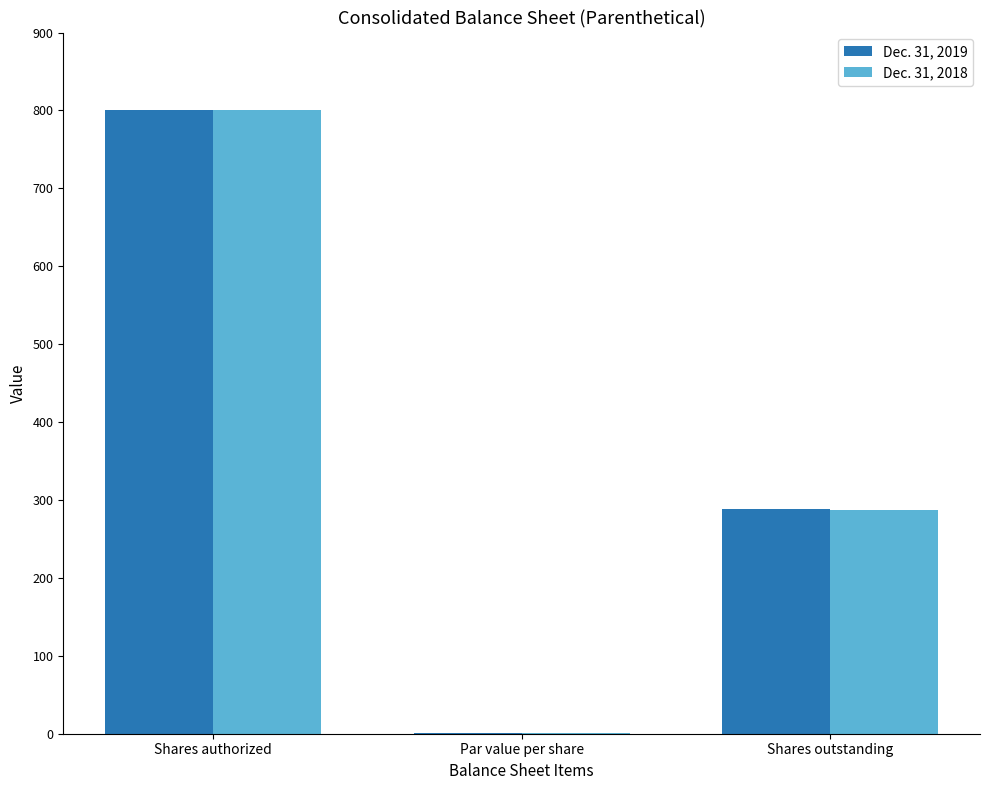

What is the total value across all series at Shares authorized?

1600.0